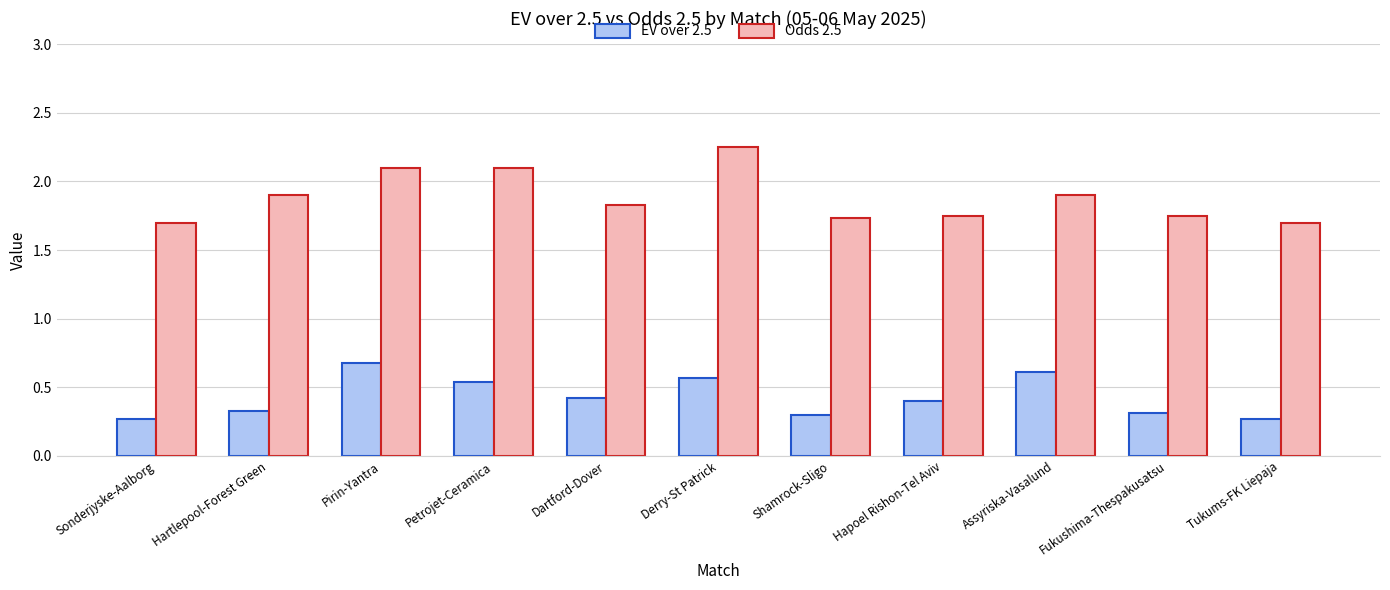

True or false: EV over 2.5 has a value of 0.6 at Hapoel Rishon-Tel Aviv.

False